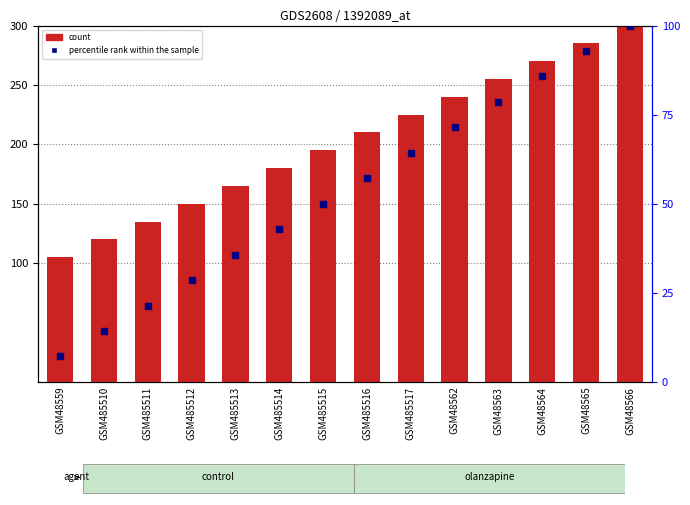

At how many categories does at least one series exceed 175?

9